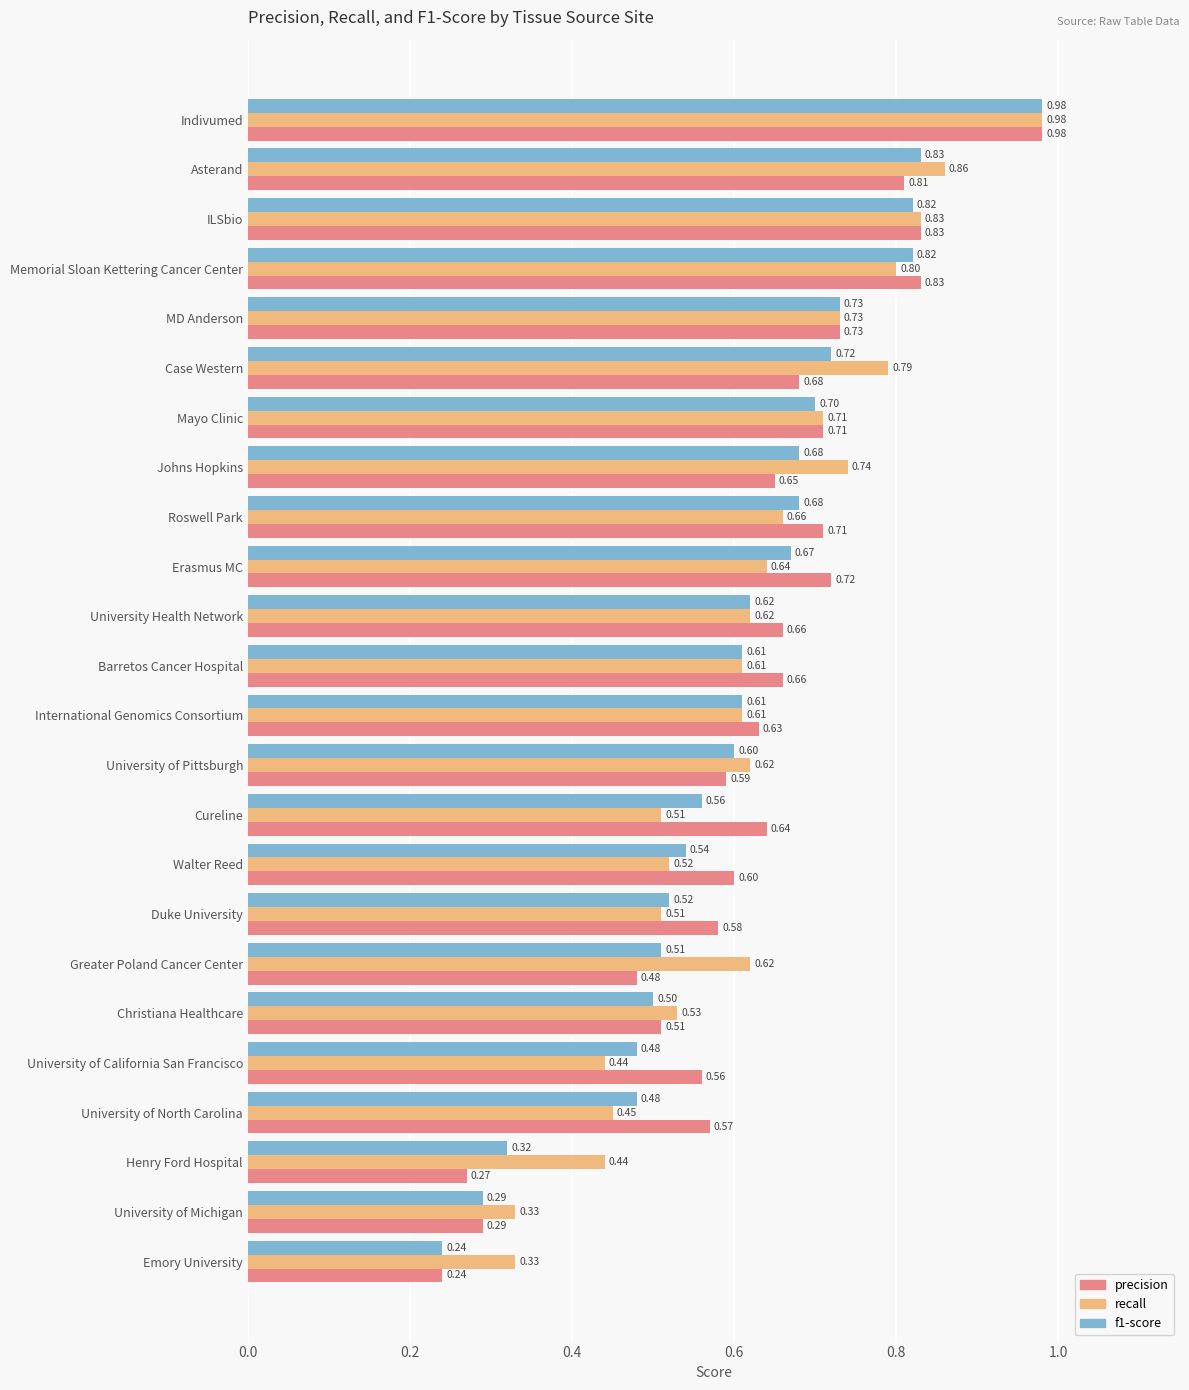

What is the sum of the recall values at Barretos Cancer Hospital and Johns Hopkins?

1.4